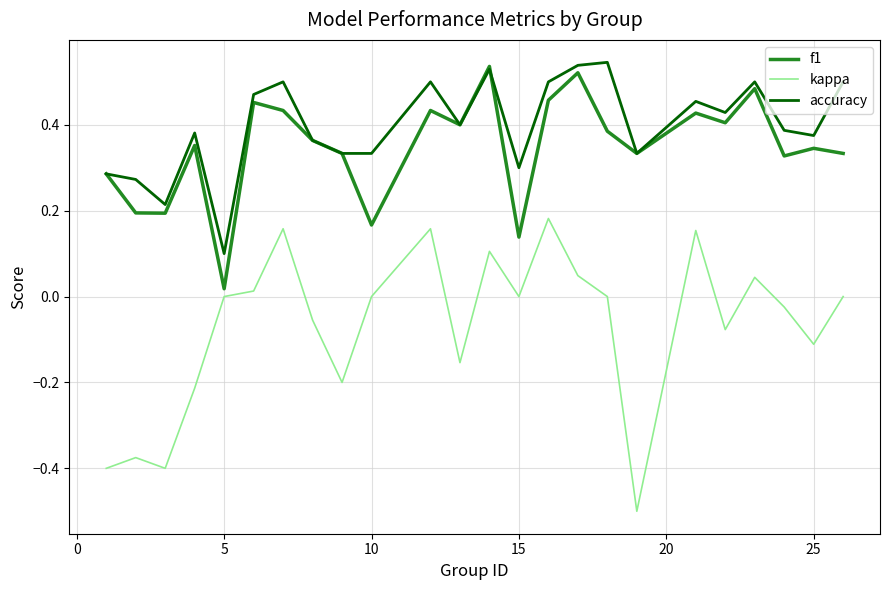

True or false: kappa and accuracy intersect in this chart.

False